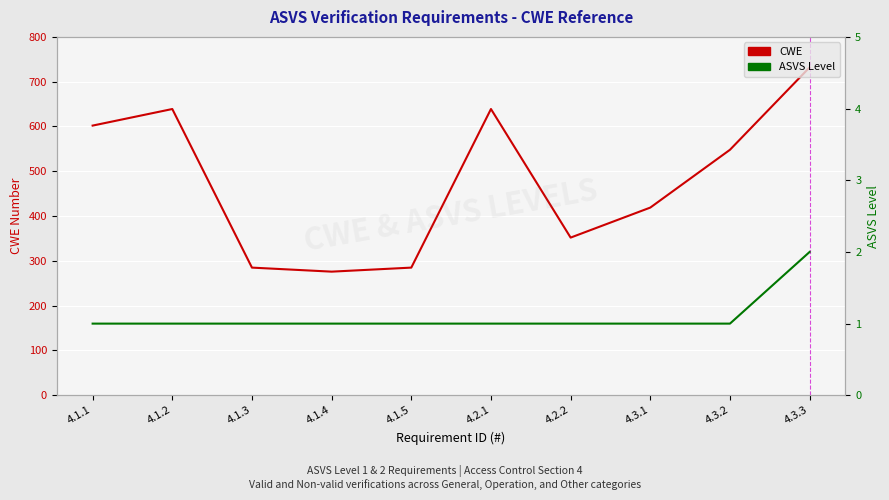

Which series changed the most between 4.2.1 and 4.3.2?

CWE